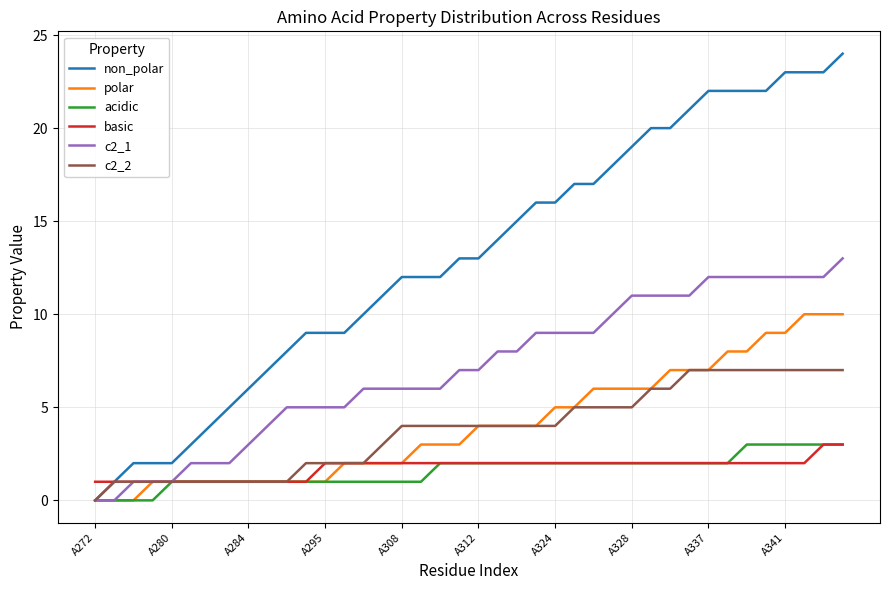

Which series has the largest total across all categories?

non_polar